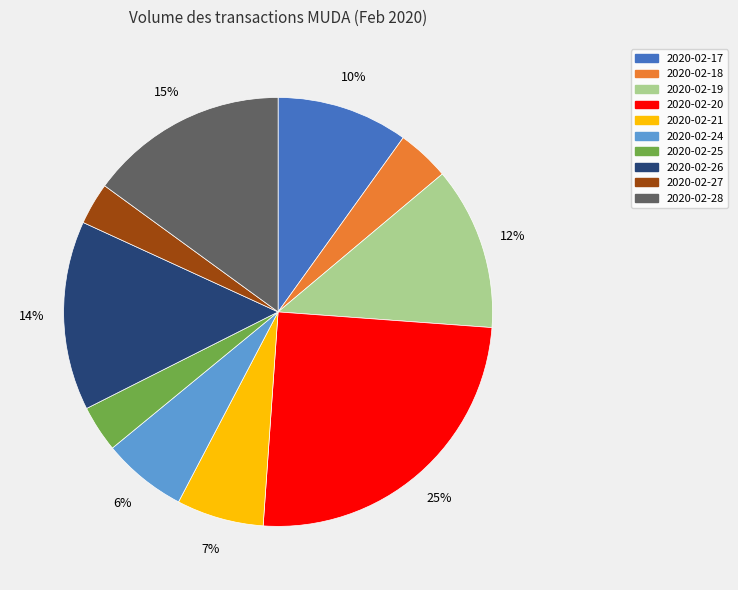

Between 2020-02-17 and 2020-02-25, which is larger?

2020-02-17